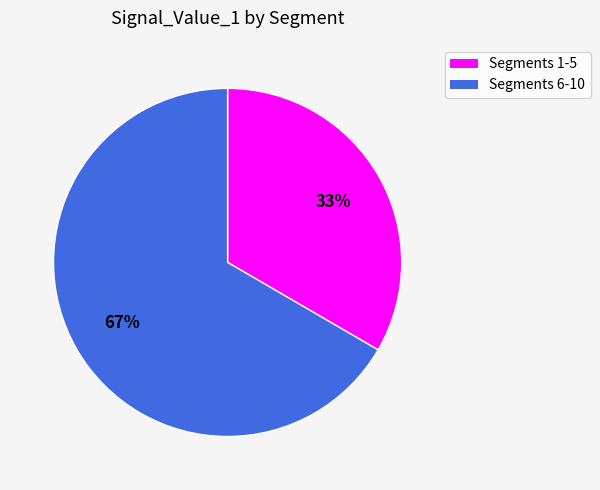

Is there any slice that represents more than half of the pie?

Yes